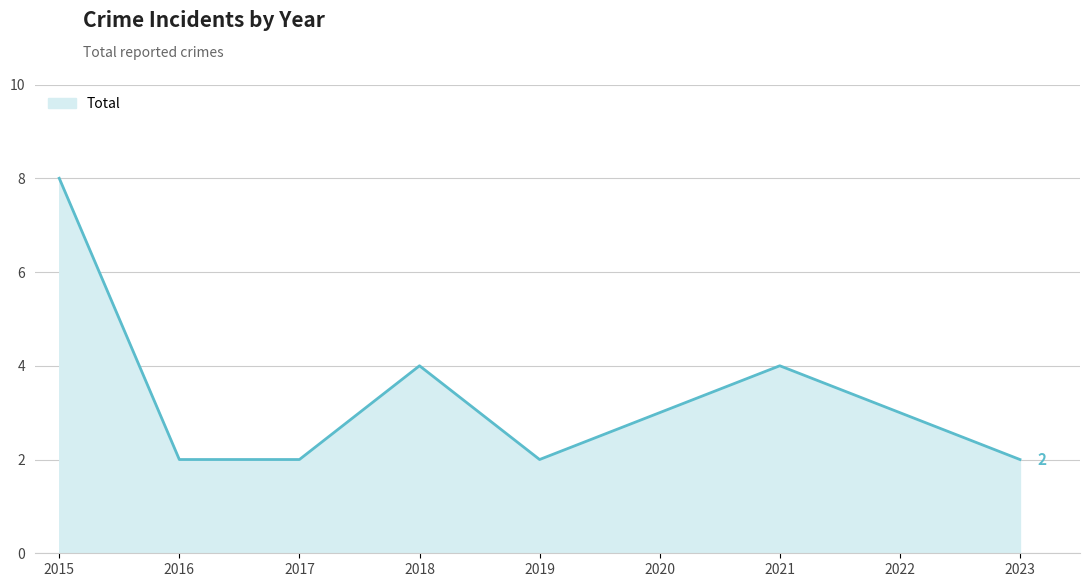

Is it true that the value at 2019 is 2?

True